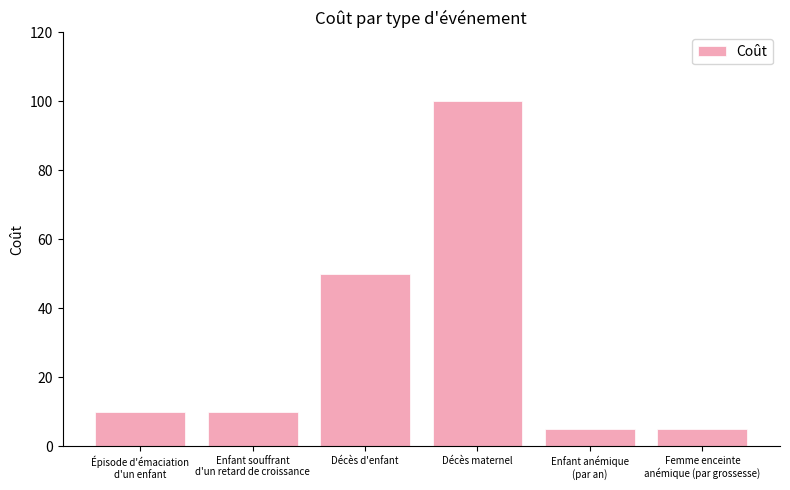

What is the label of the 6th bar from the right?

Épisode d'émaciation
d'un enfant